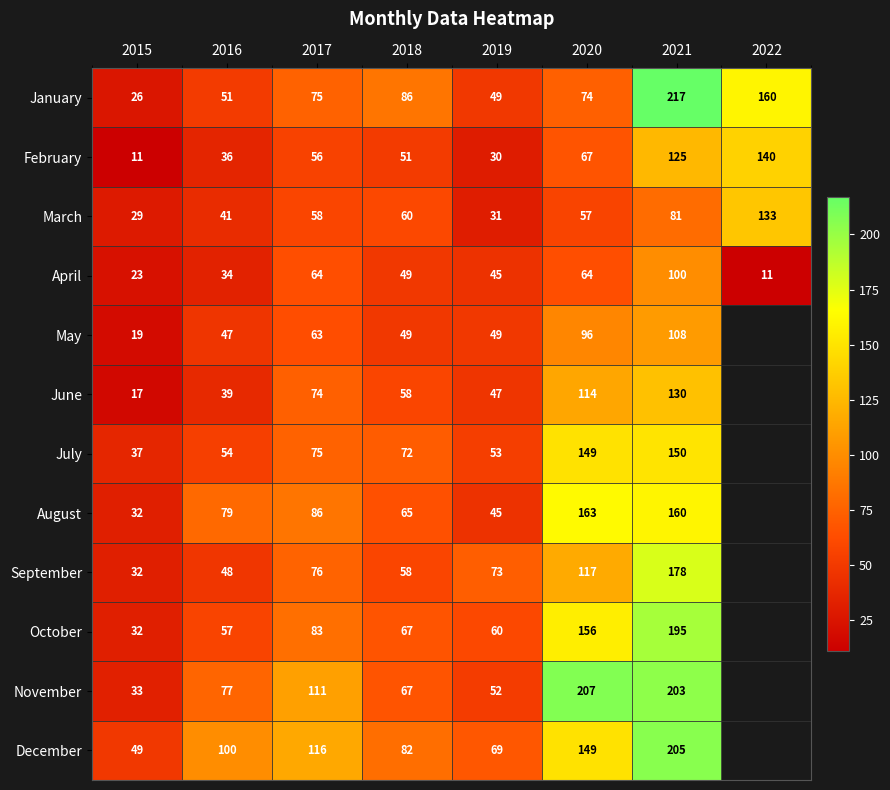

At which category is the sum across all series the highest?

2021